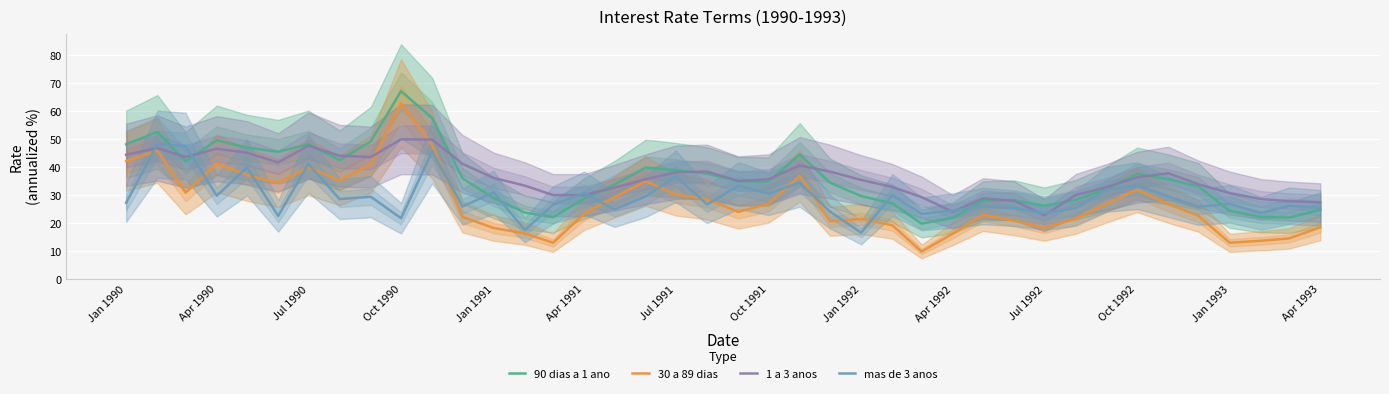

What are all the series names shown in the legend?

90 dias a 1 ano, 30 a 89 dias, 1 a 3 anos, mas de 3 anos